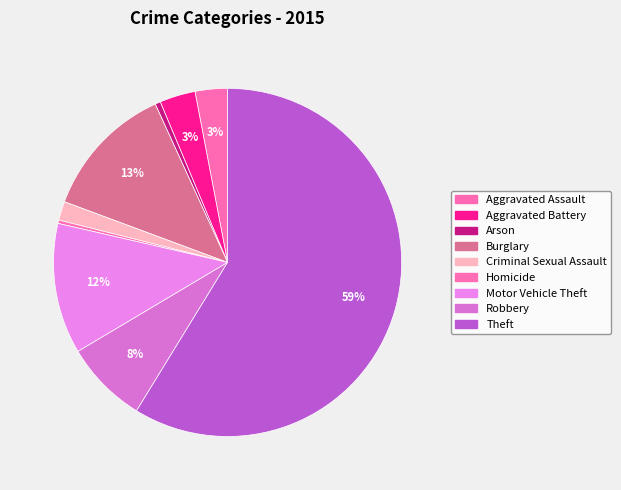

What percentage is NOT represented by Theft?

41.2%